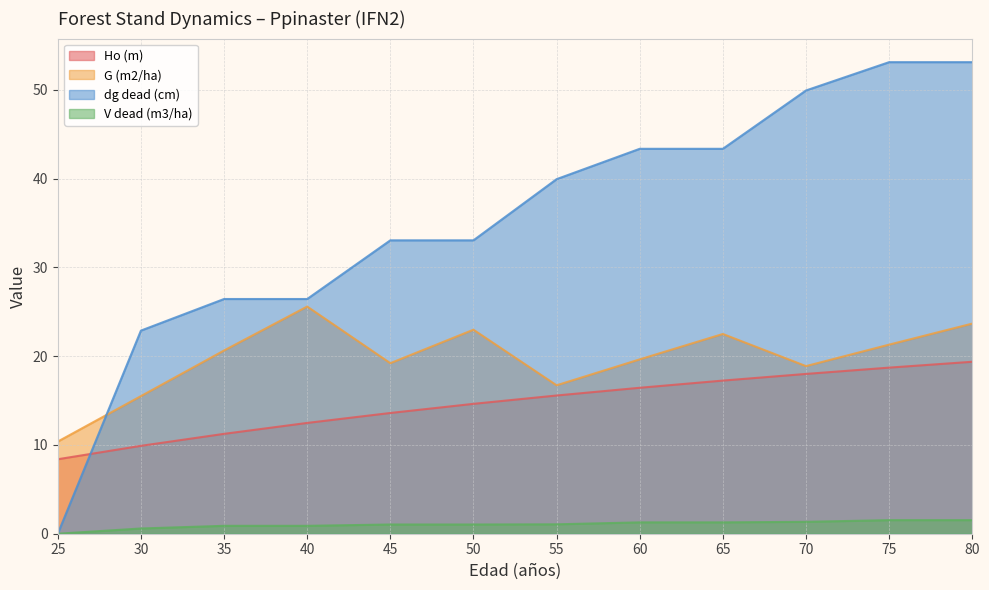

True or false: Ho (m) has more than 2 points higher than both neighbors.

False